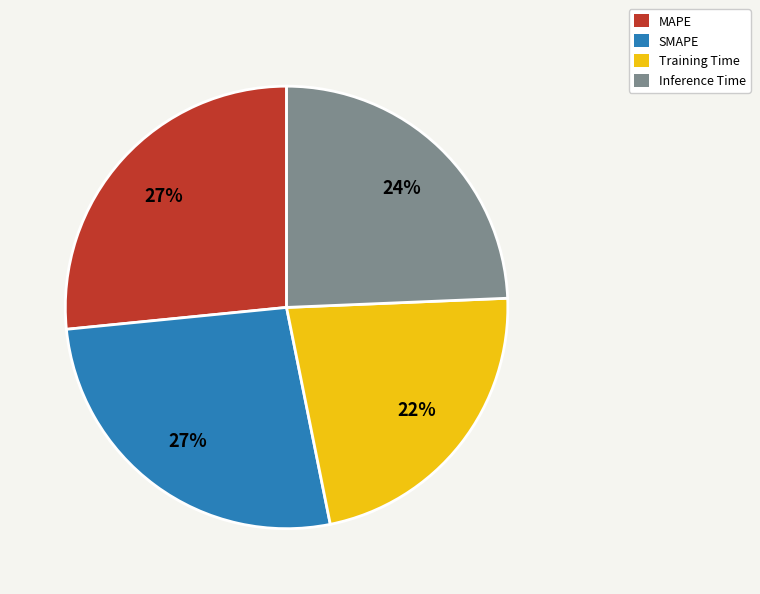

Combined, do MAPE and SMAPE account for over 50%?

Yes